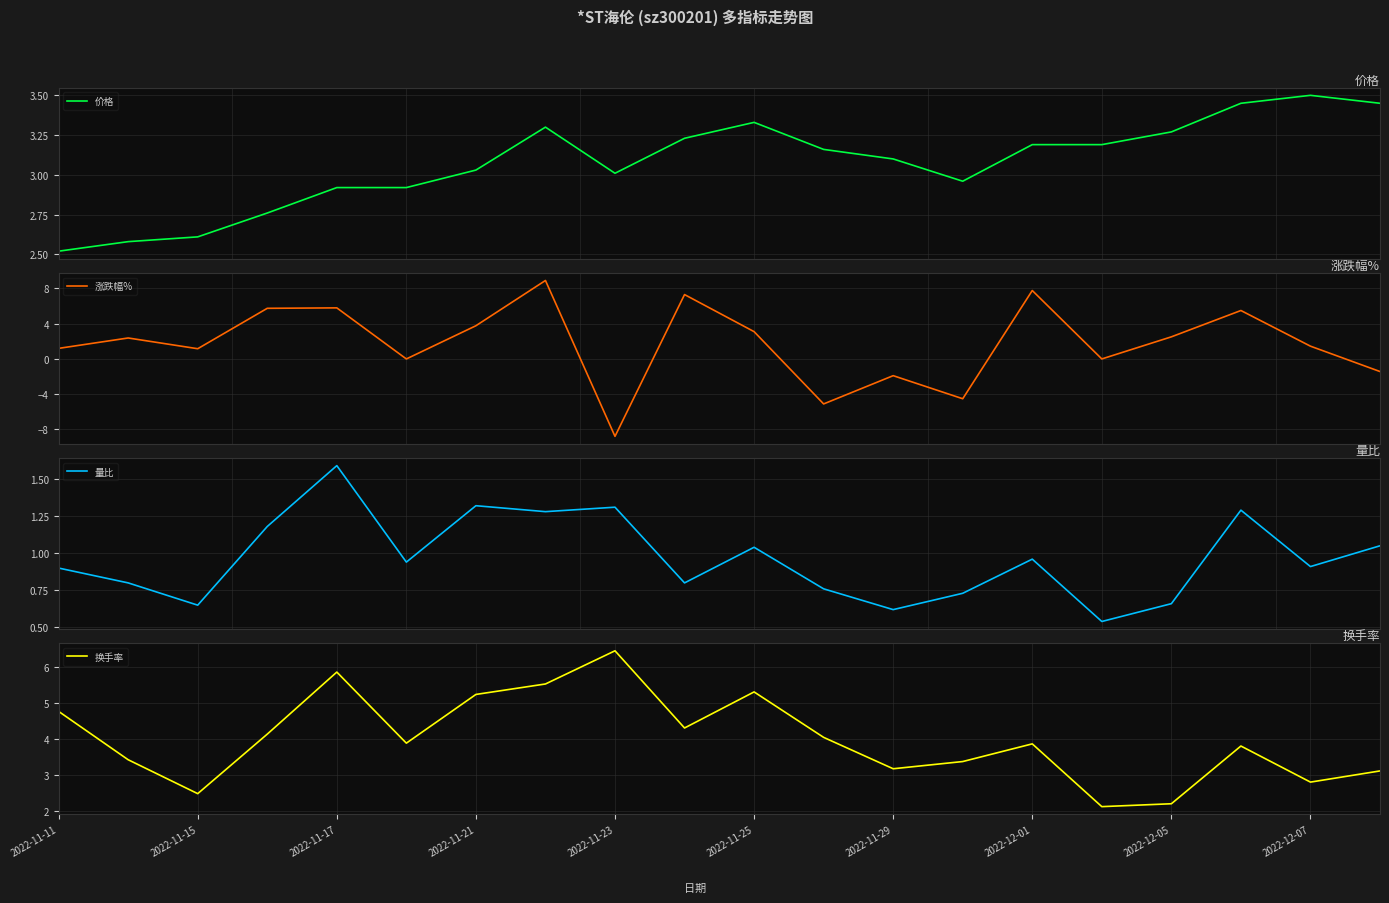

What is the difference between the maximum and minimum values in the 涨跌幅% series?

17.7